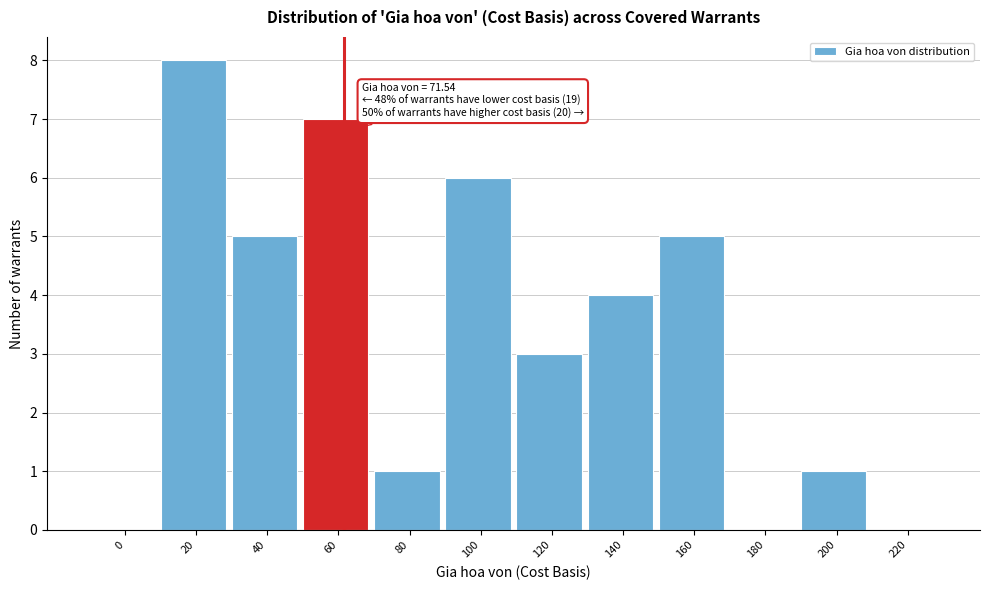

Reading right to left, what are all the values shown in this chart?

220=0	200=1	180=0	160=5	140=4	120=3	100=6	80=1	60=7	40=5	20=8	0=0